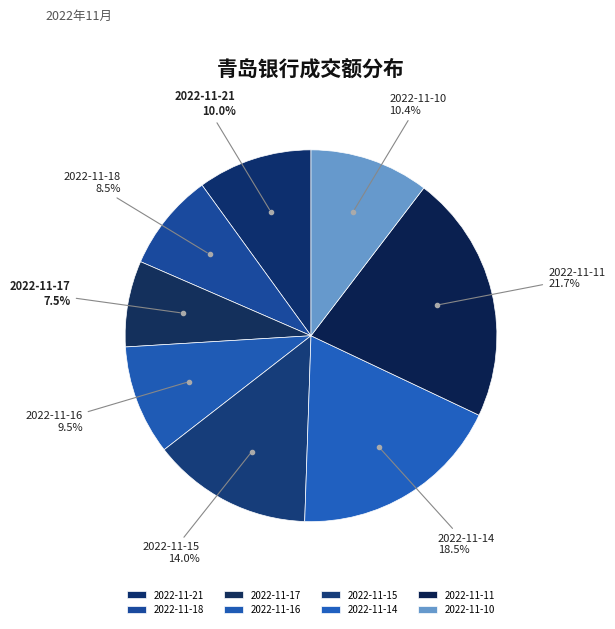

True or false: 2022-11-15 accounts for 14% of the total.

True